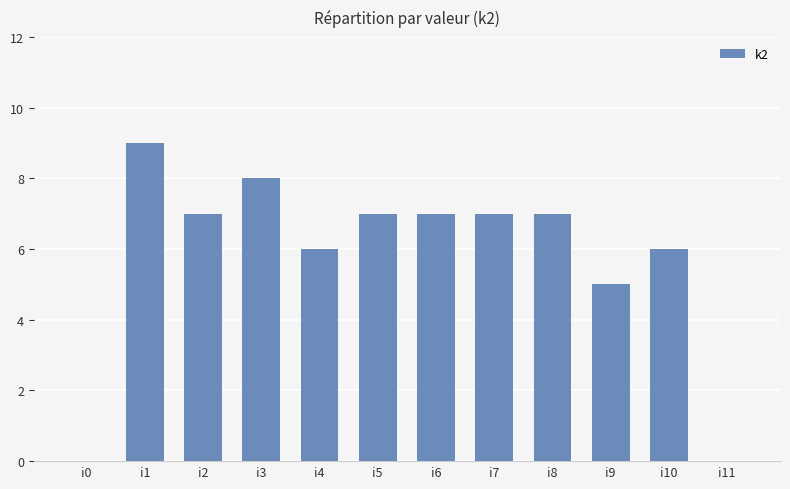

What is the sum of all values?

69